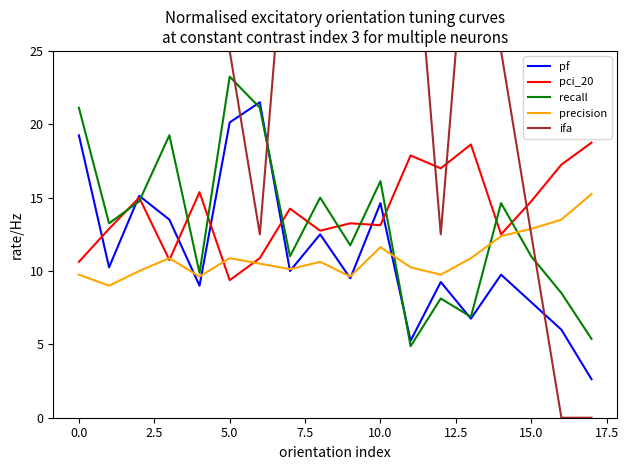

How many lines are shown in the chart?

5